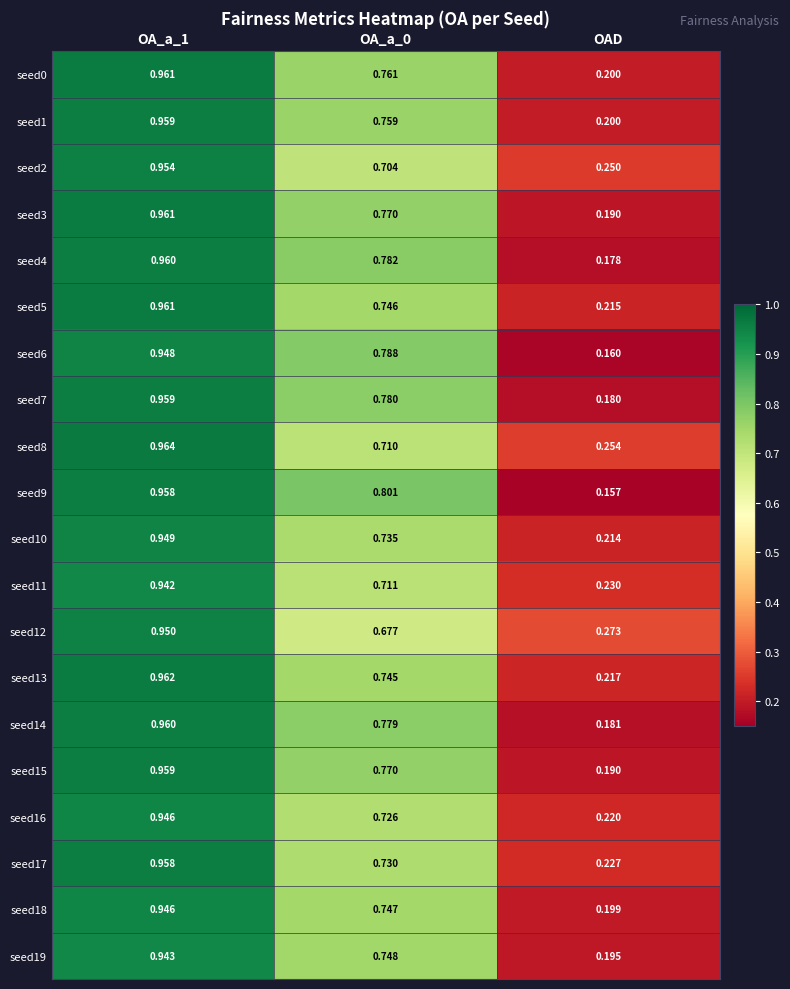

At which label does seed18 reach its minimum?

OAD